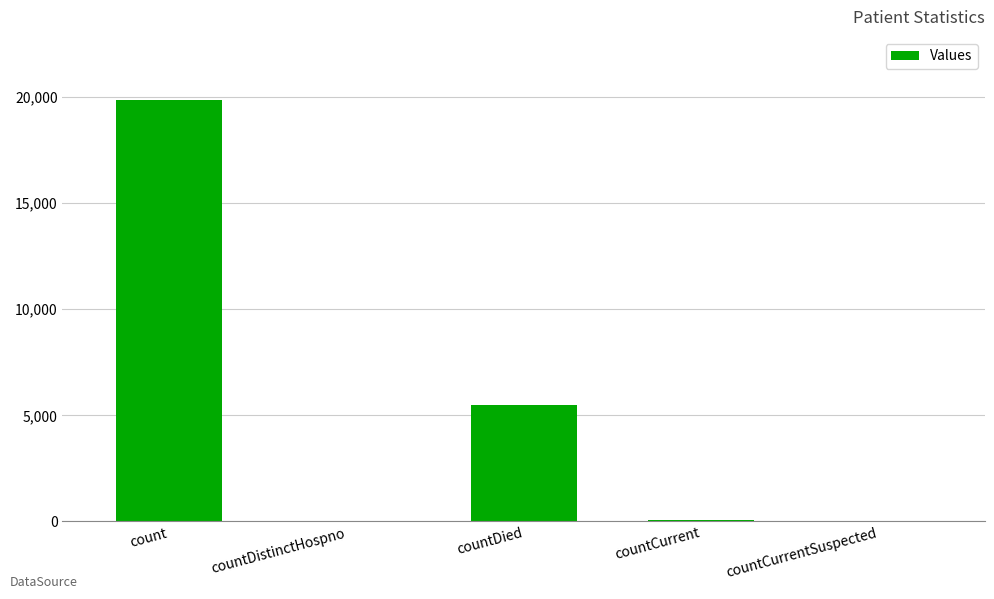

How many series are shown in this chart?

1